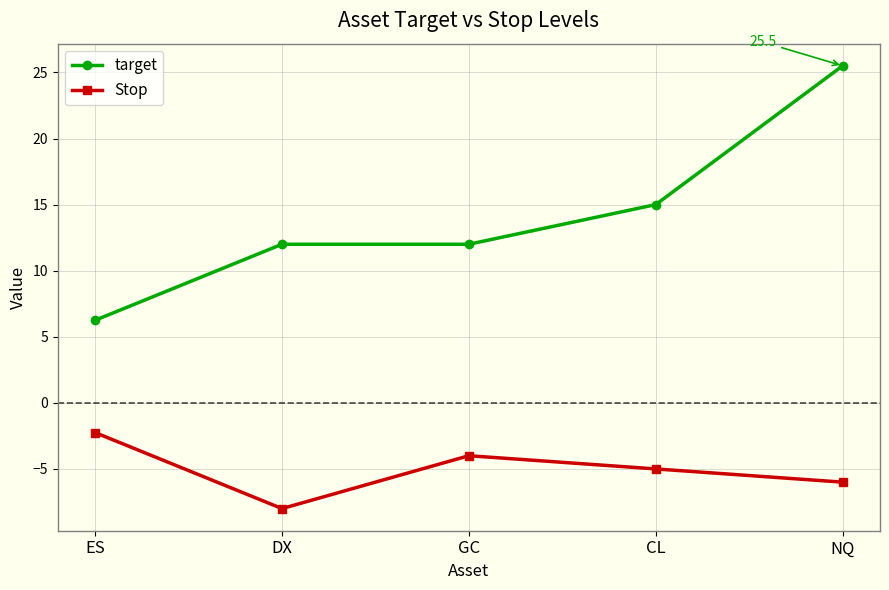

Read the Stop value at ES.

-2.2